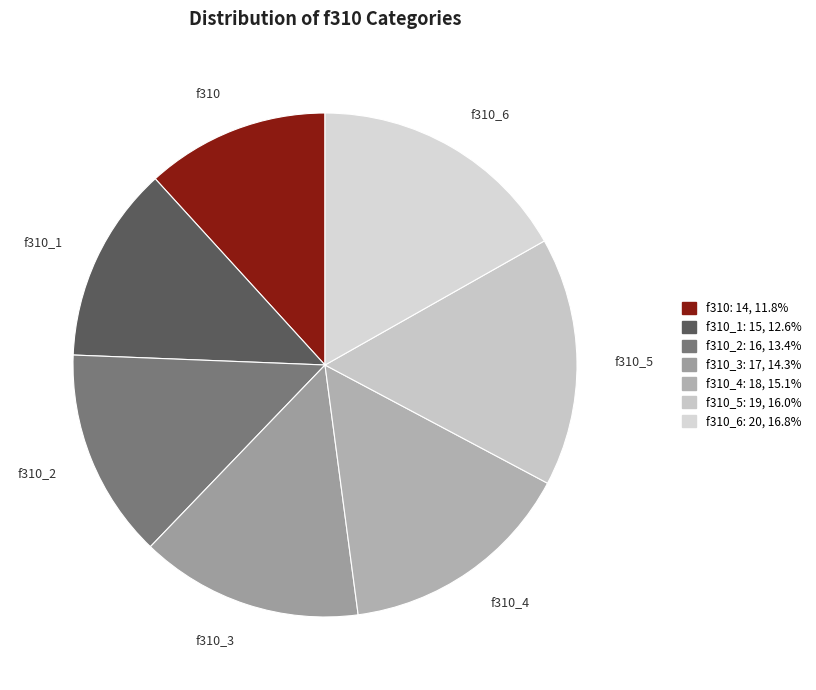

The f310_6 slice represents 25% of the pie. True or false?

False